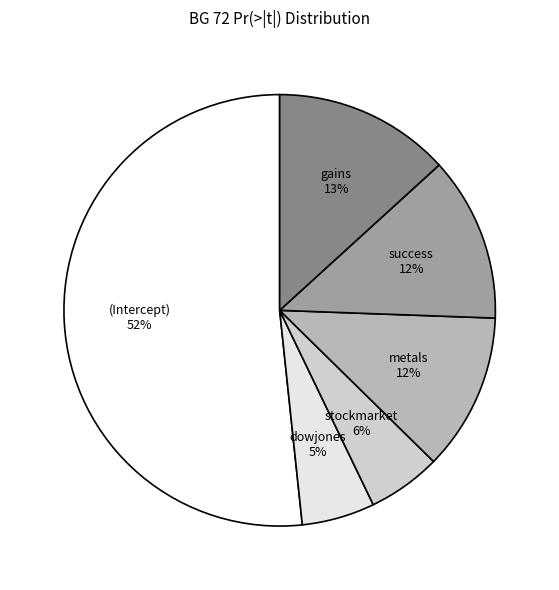

To the nearest percent, what is the combined percentage of metals and success?

24%